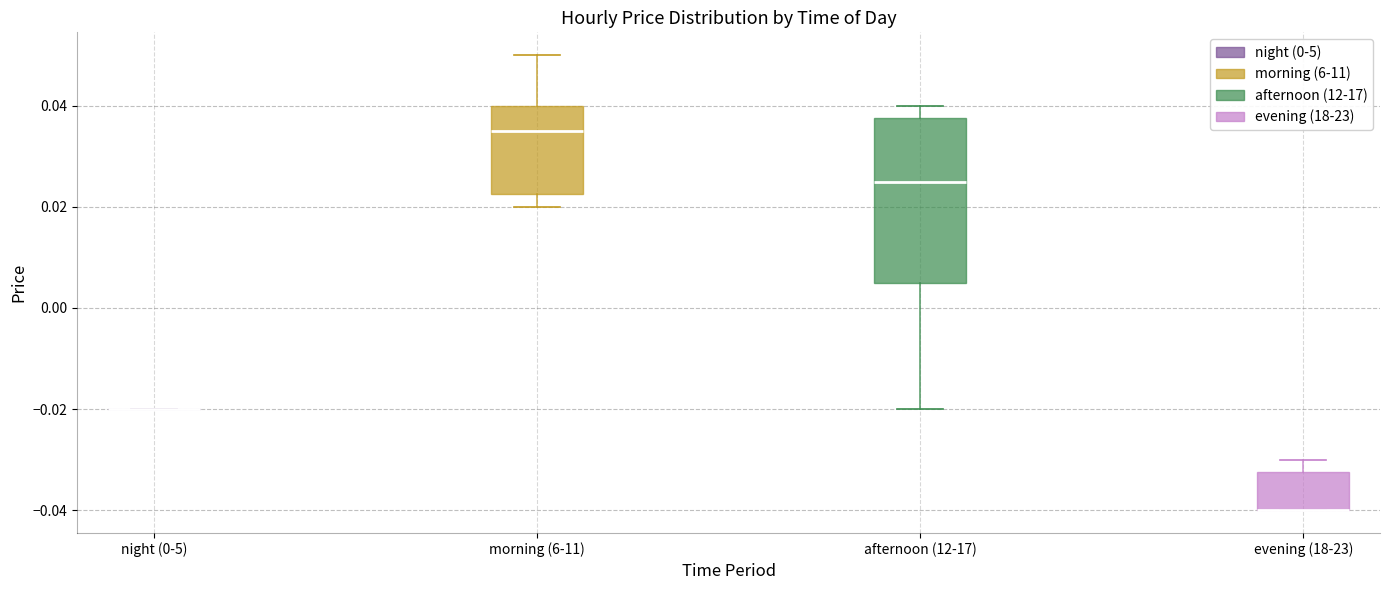

Comparing the boxes themselves (not the whiskers), which one is the tallest?

afternoon (12-17)